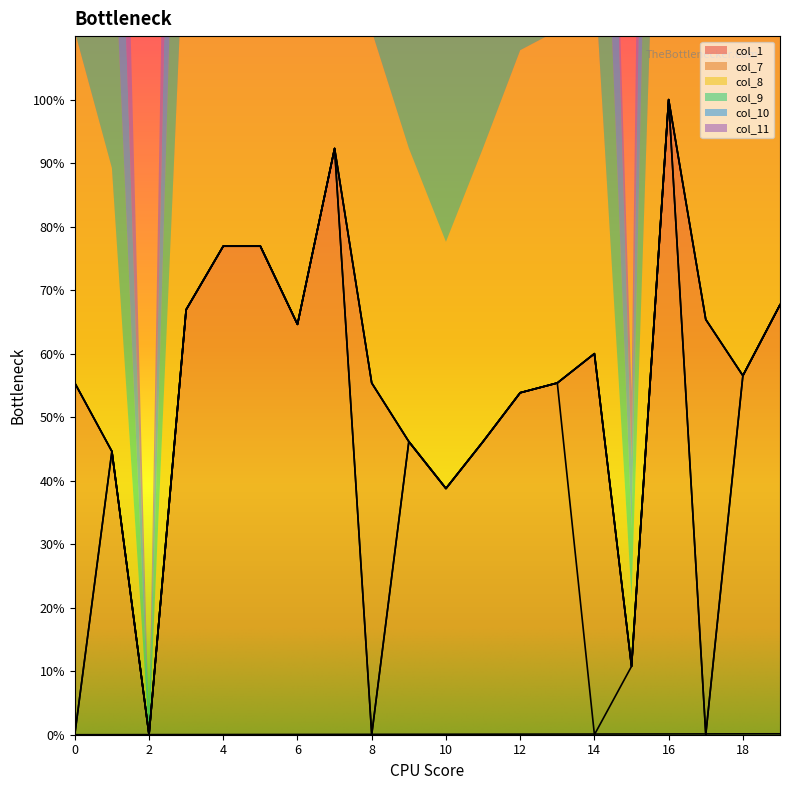

At which label is col_9 closest to 6500?

9